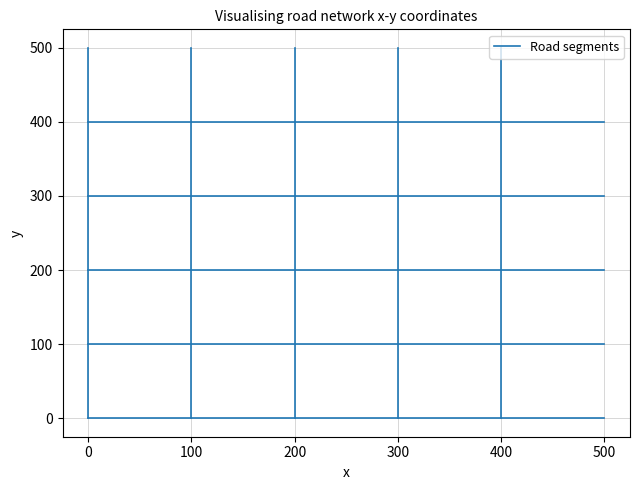

How many lines are shown in the chart?

1